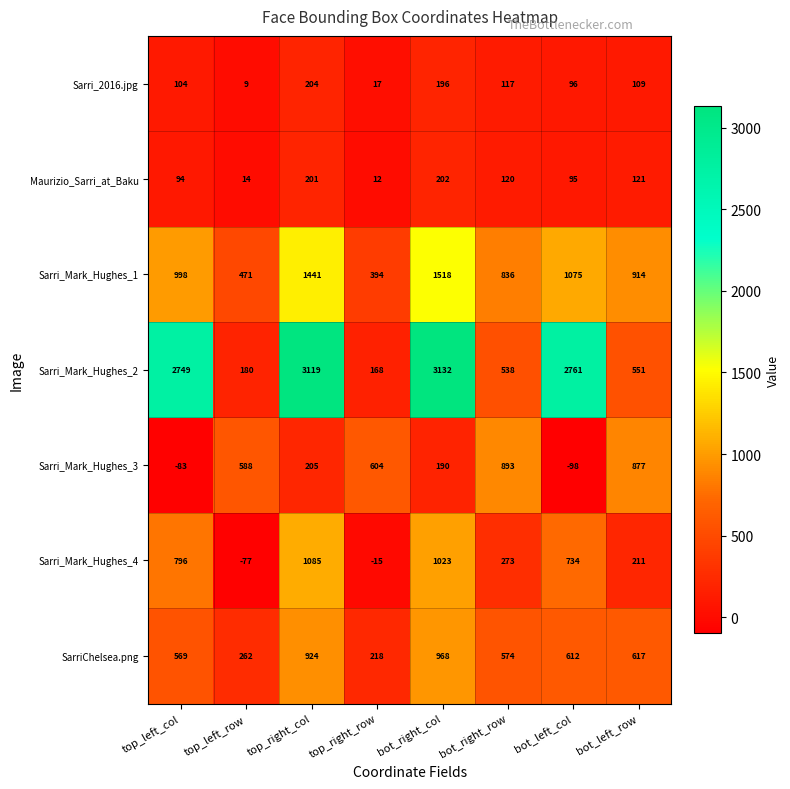

At which label does Sarri_Mark_Hughes_4 first exceed 734?

top_left_col